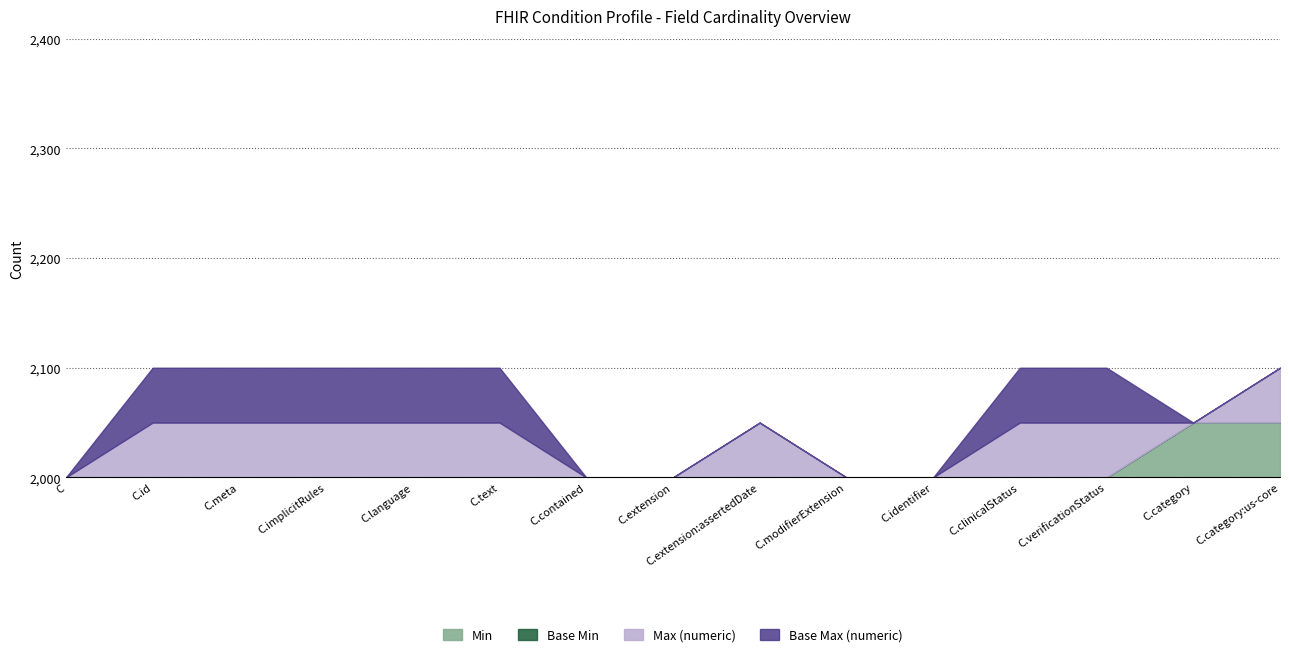

Reading left to right, list all the values displayed in this chart.

Min: 0	0	0	0	0	0	0	0	0	0	0	0	0	1	1
Base Min: 0	0	0	0	0	0	0	0	0	0	0	0	0	0	0
Max (numeric): 0	1	1	1	1	1	0	0	1	0	0	1	1	0	1
Base Max (numeric): 0	1	1	1	1	1	0	0	0	0	0	1	1	0	0